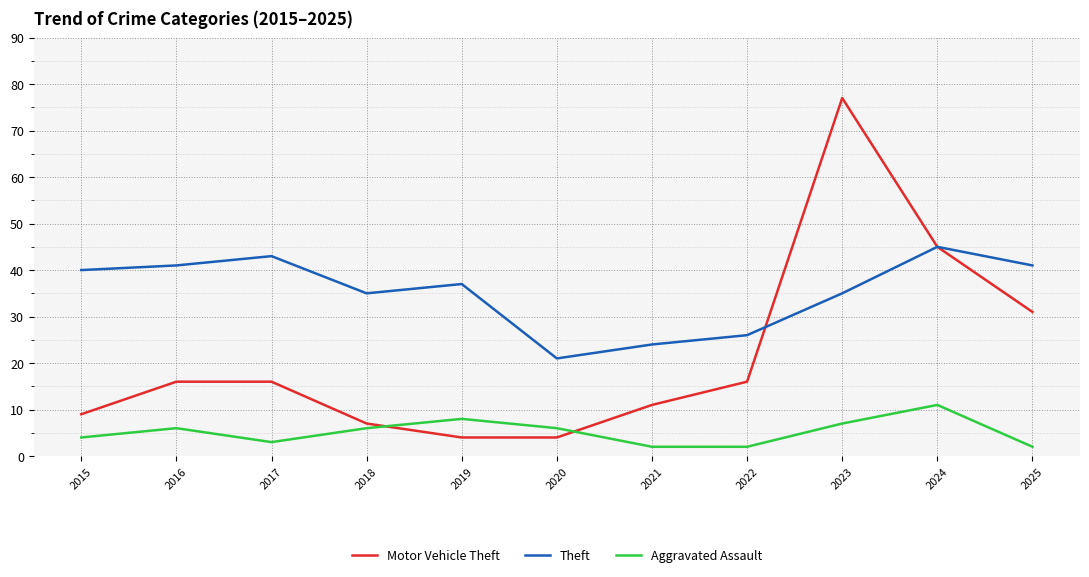

Which series has the largest range (max minus min)?

Motor Vehicle Theft